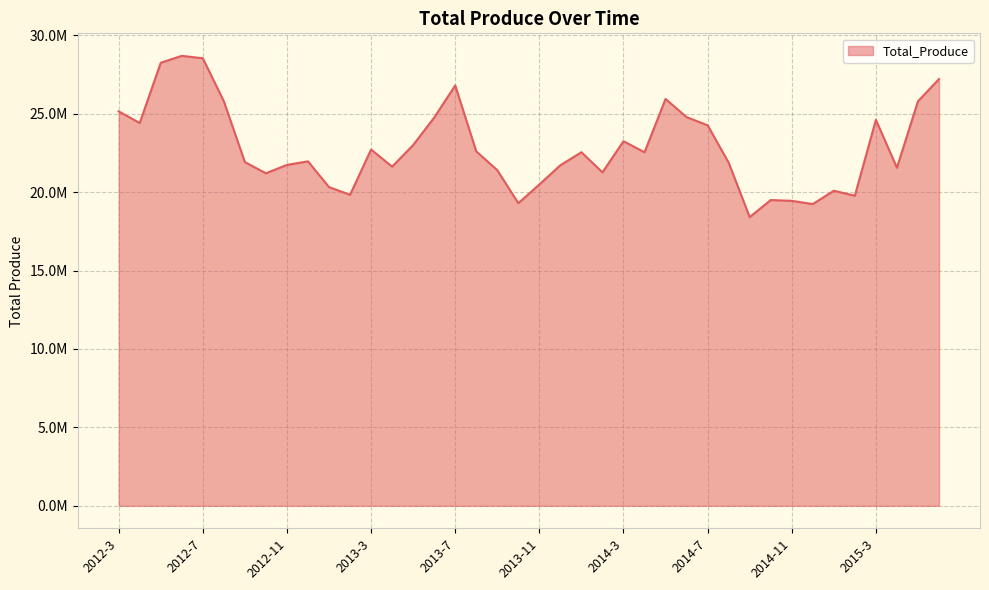

Does the chart display data point markers on the line(s)?

No